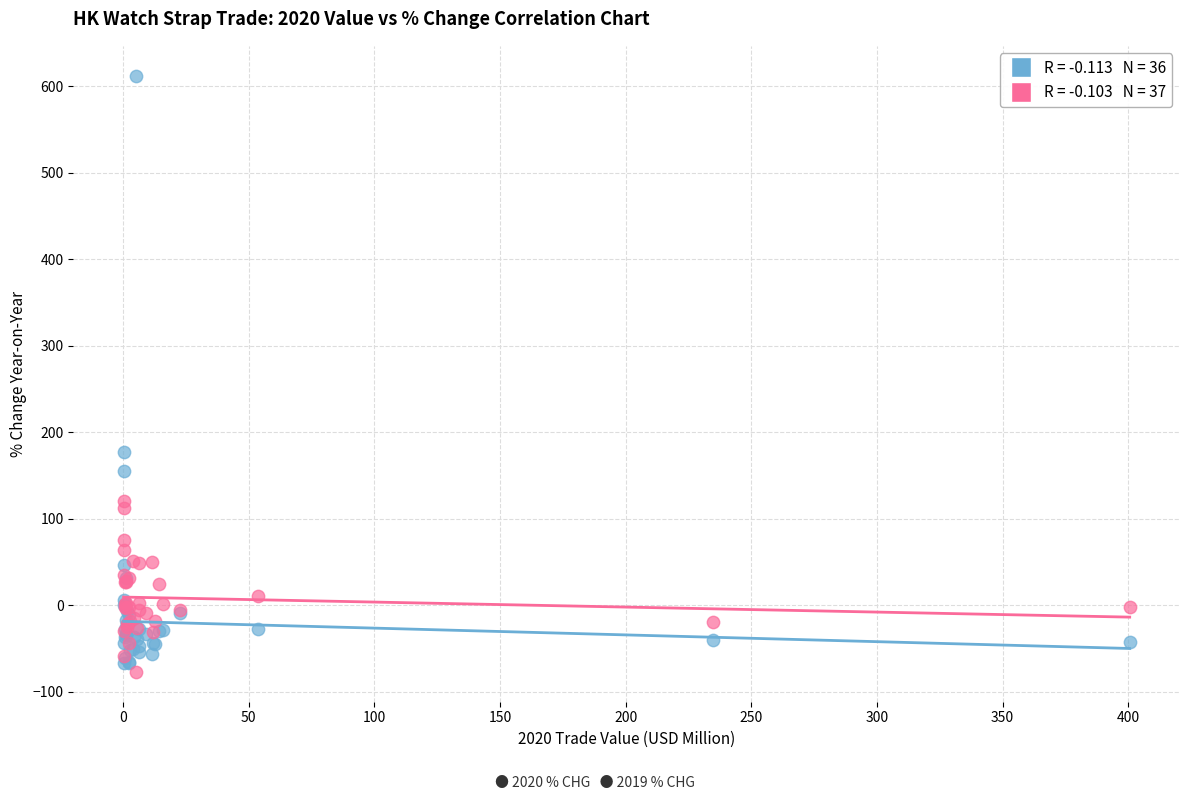

Across all series, what Y value is closest to 267?

177.4